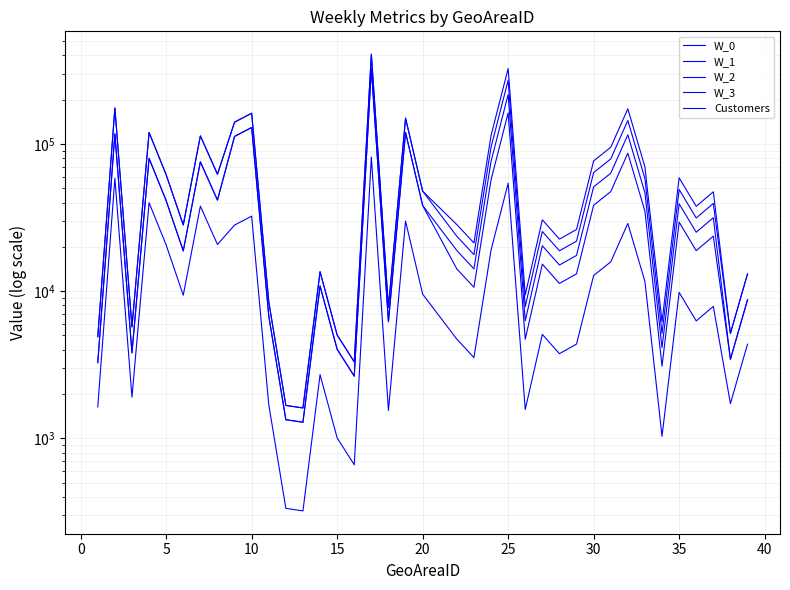

What are all the series names shown in the legend?

W_0, W_1, W_2, W_3, Customers